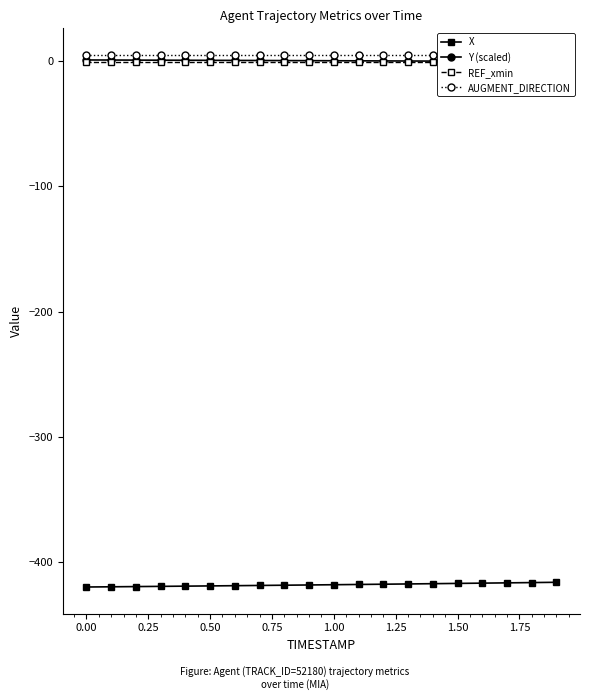

What is the minimum value for X?

-420.0